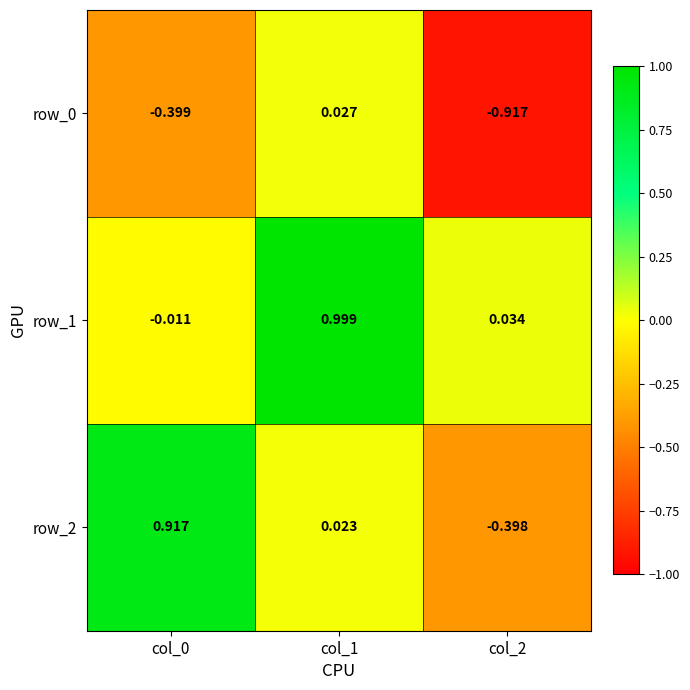

Which category has the lowest value in the row_0 series?

col_2